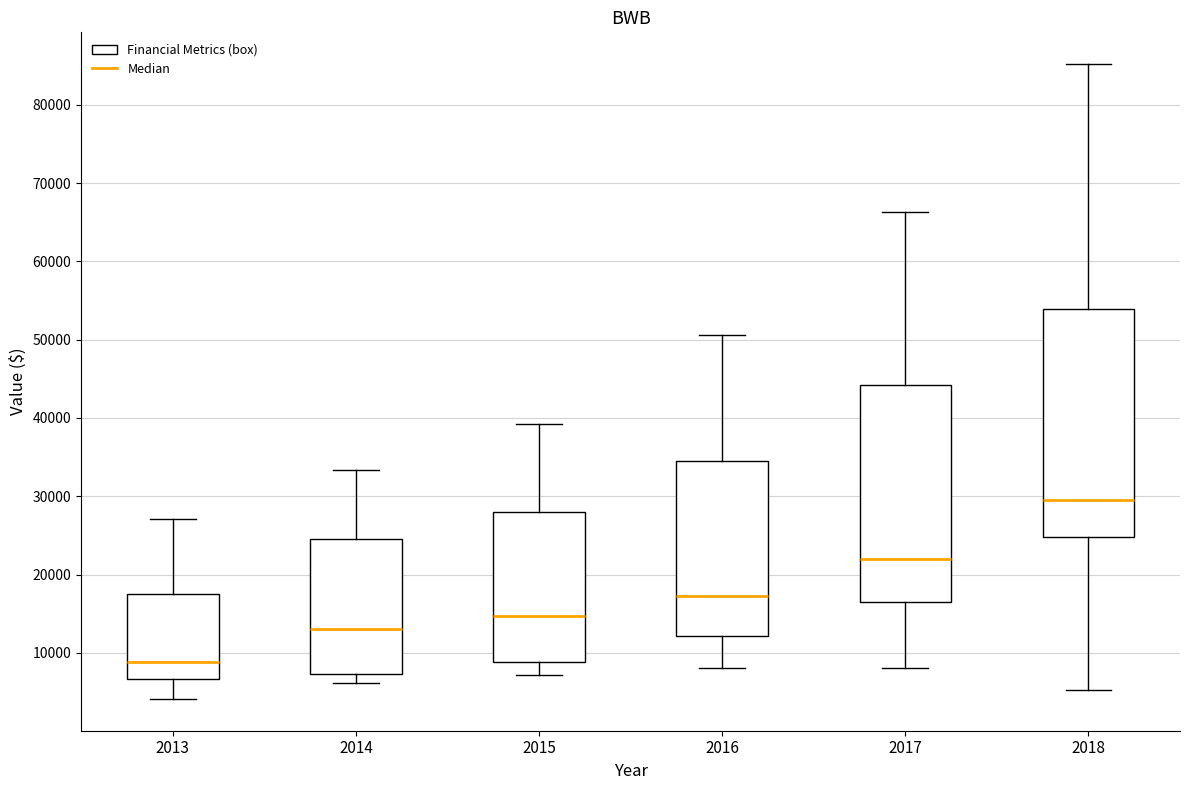

Reading left to right, read every box against the y-axis: the position of its median line, the range the box covers, and the ends of its whiskers. The values are not printed on the chart, so give them approximately, as read against the axis.

2013: median 9000, box 7000 to 18000, whiskers 4000 to 27000
2014: median 13000, box 7000 to 25000, whiskers 6000 to 33000
2015: median 15000, box 9000 to 28000, whiskers 7000 to 39000
2016: median 17000, box 12000 to 35000, whiskers 8000 to 51000
2017: median 22000, box 16000 to 44000, whiskers 8000 to 66000
2018: median 30000, box 25000 to 54000, whiskers 5000 to 85000